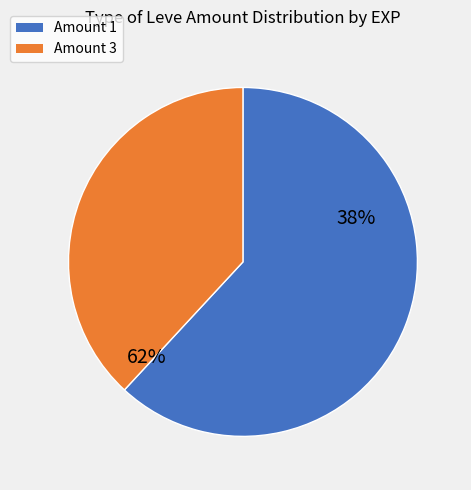

Is 1 the majority of the pie?

No